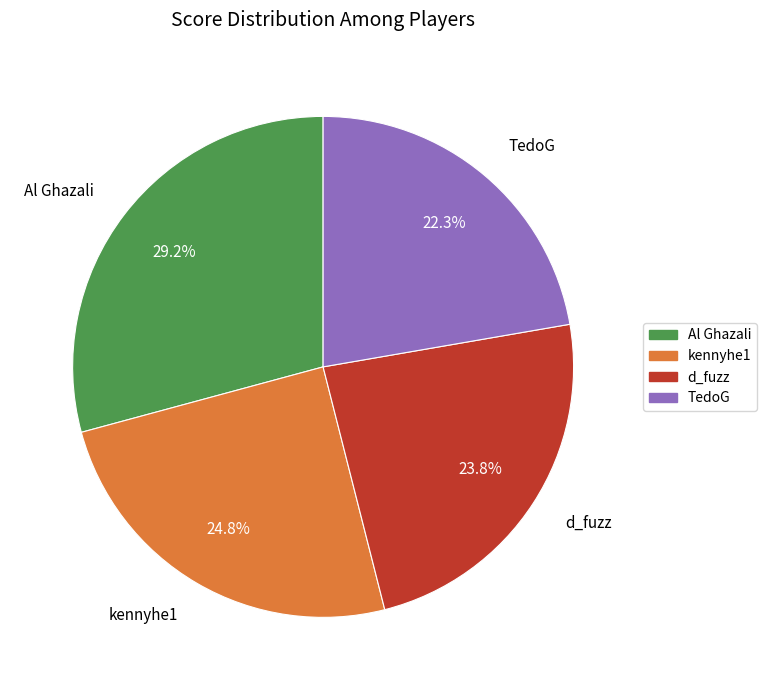

To the nearest percent, what portion does kennyhe1 represent?

25%